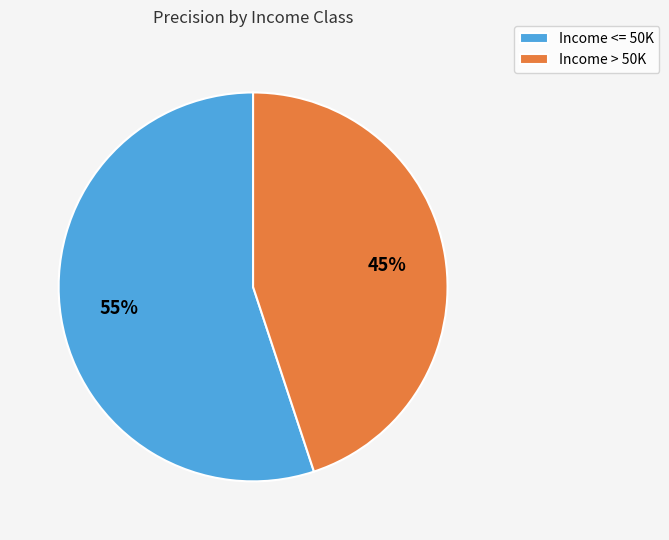

To the nearest percent, what is the difference between the largest and smallest slice percentages?

10%